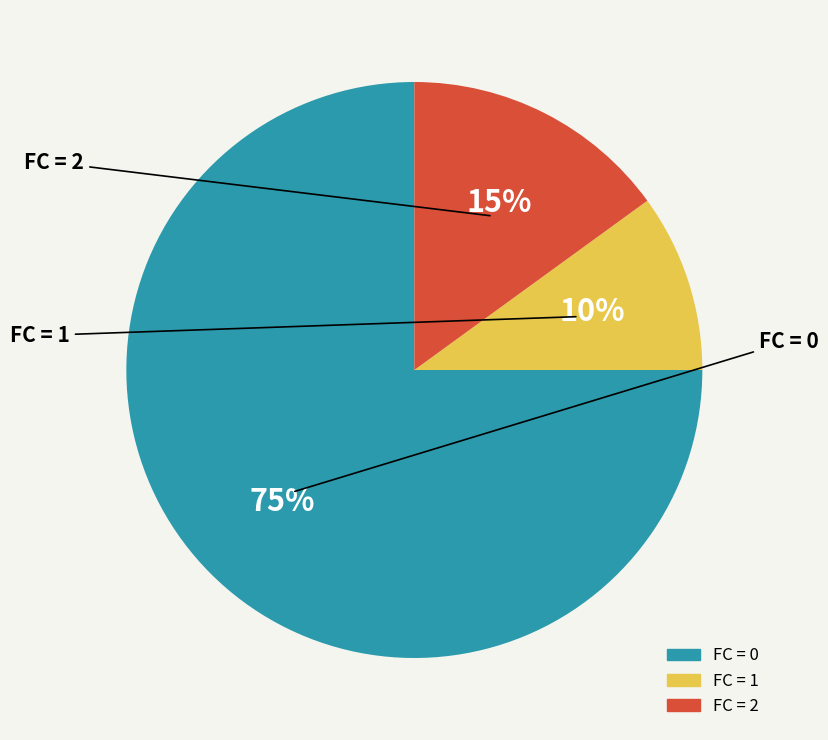

Is there any slice that represents more than half of the pie?

Yes